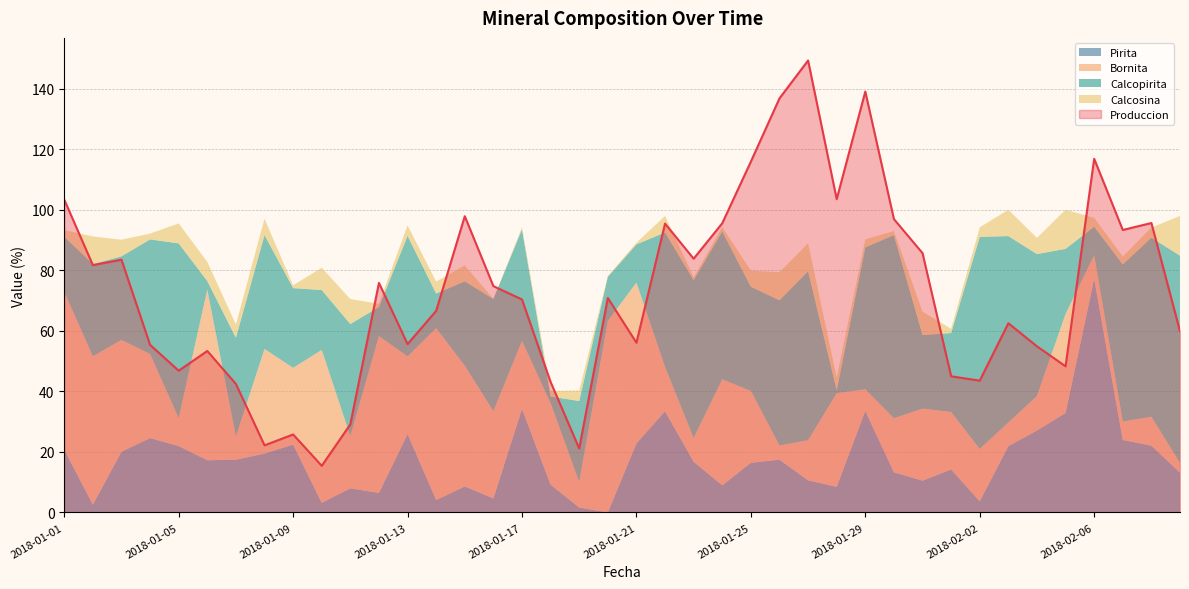

At how many categories does at least one series exceed 133?

3